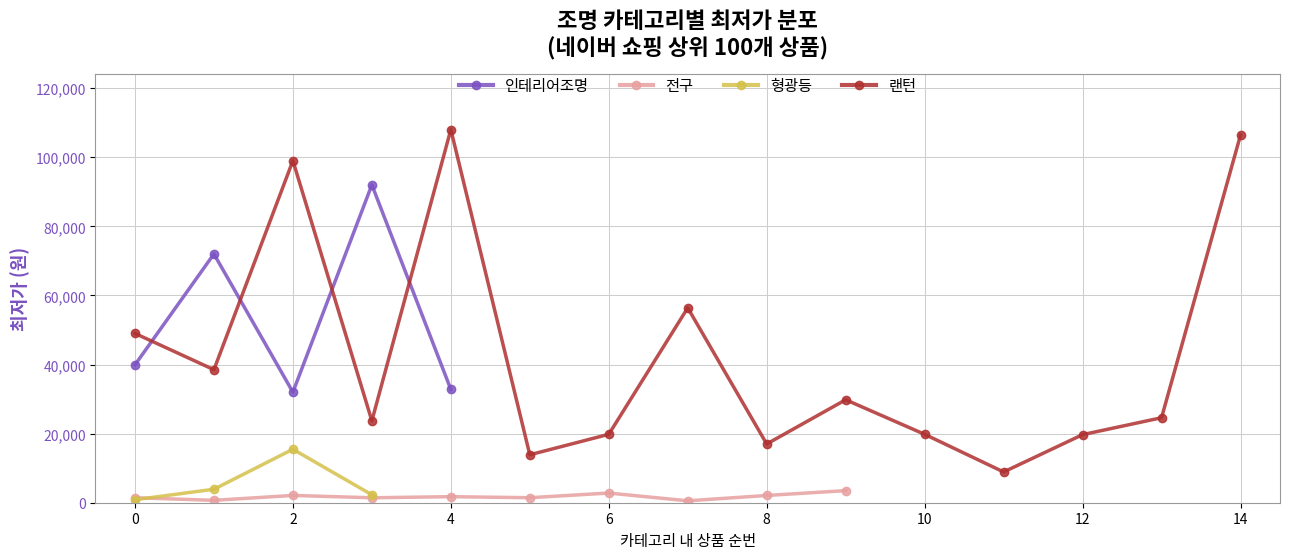

What is the value of the 6th point from the left?

3900